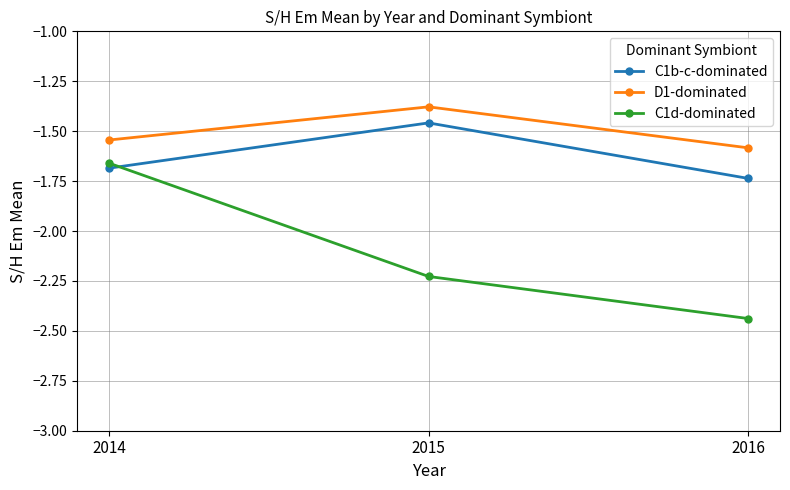

What is the difference between the C1b-c-dominated values at 2014 and 2016?

0.1